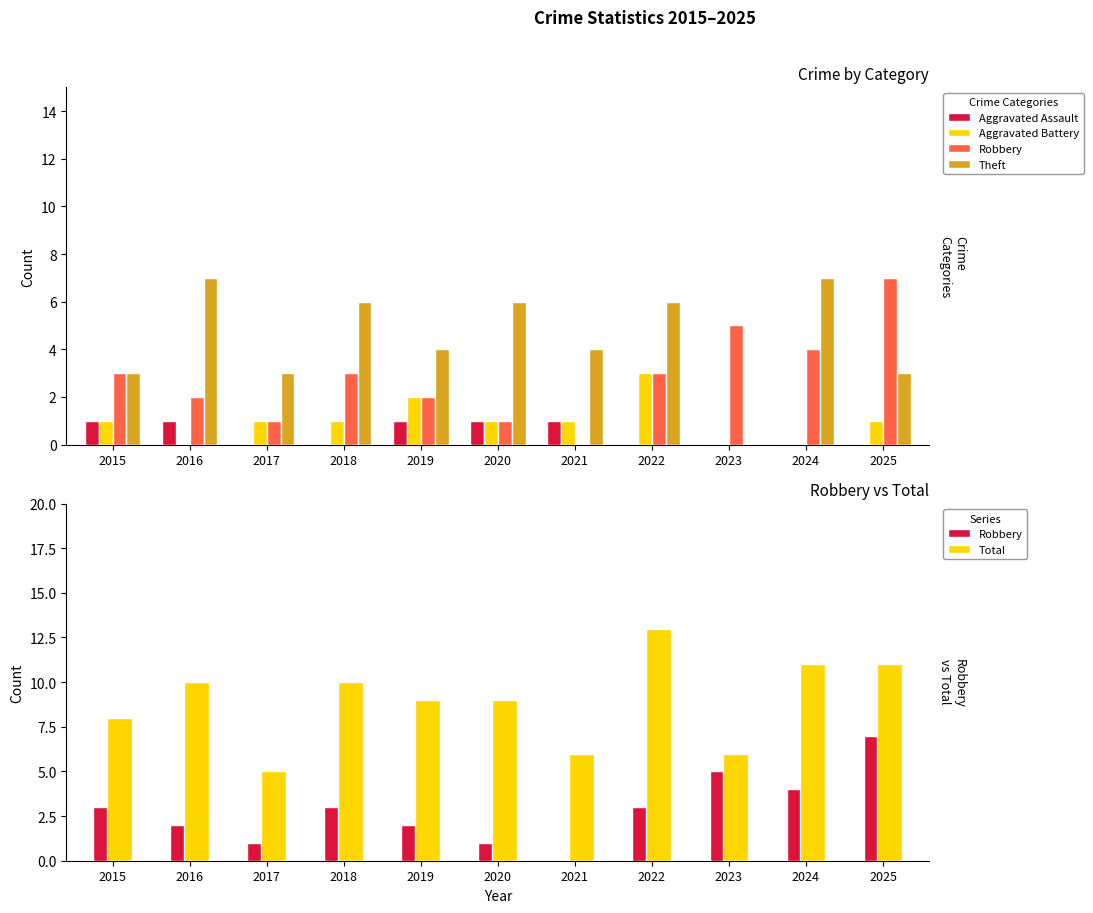

Count the number of categories in the chart.

11